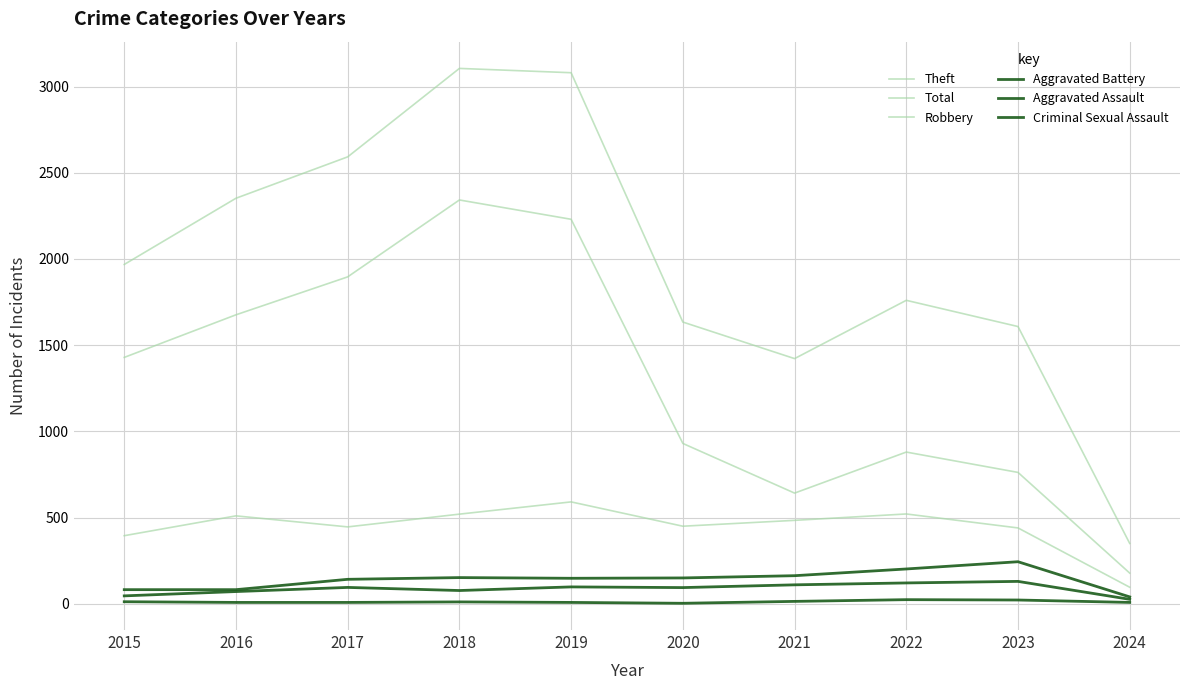

List the labels in order of Theft value, smallest first.

2024, 2021, 2023, 2022, 2020, 2015, 2016, 2017, 2019, 2018